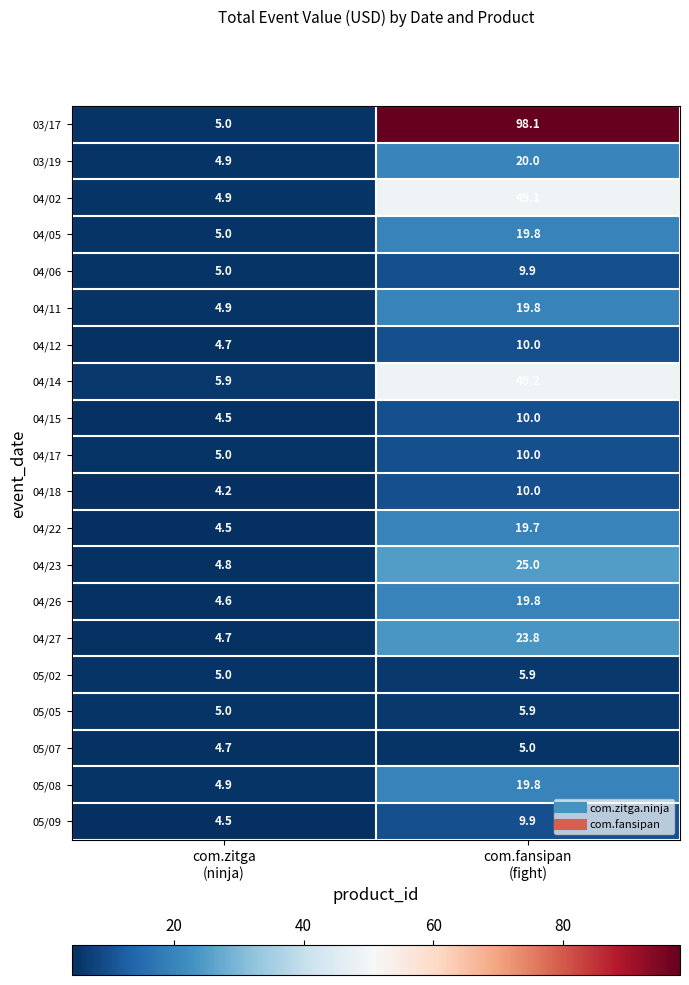

What is the maximum value for 04/12?

10.0